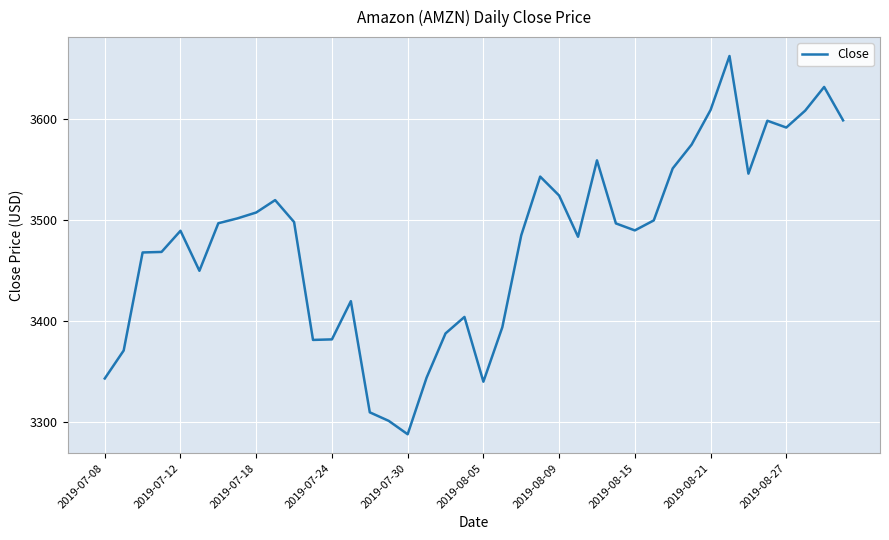

What is the difference between the maximum and minimum values?

374.6